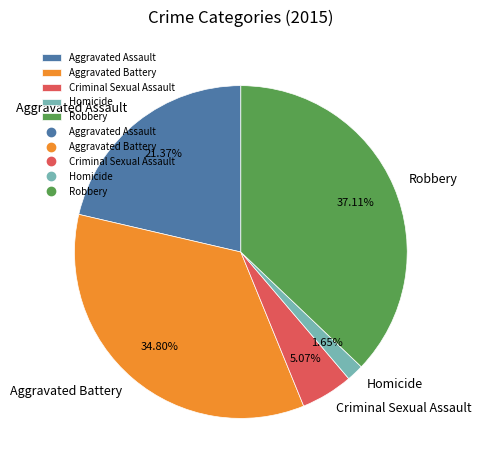

What percentage is NOT represented by Aggravated Assault?

78.6%